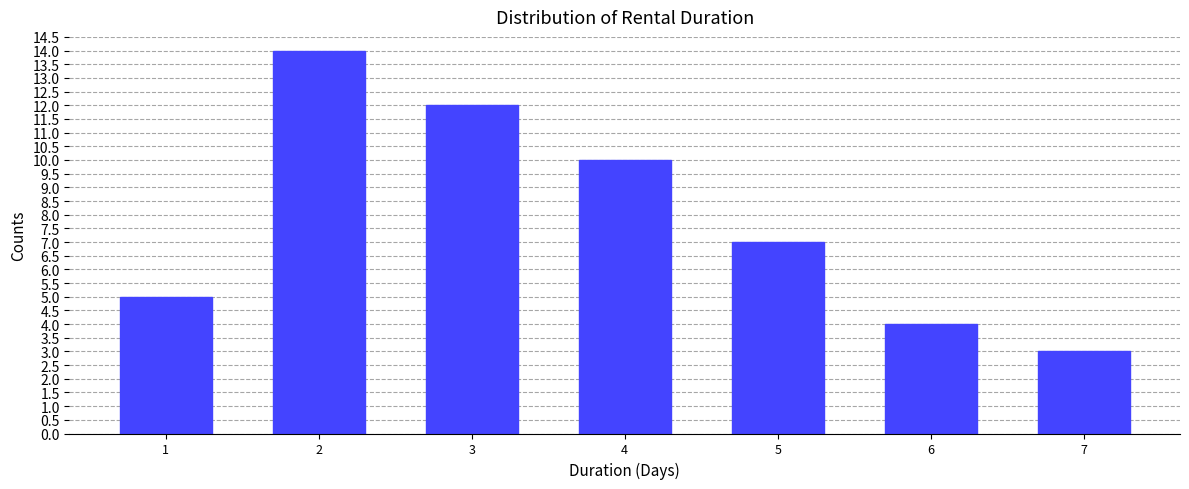

Reading left to right, extract all data points from this chart.

1=5	2=14	3=12	4=10	5=7	6=4	7=3